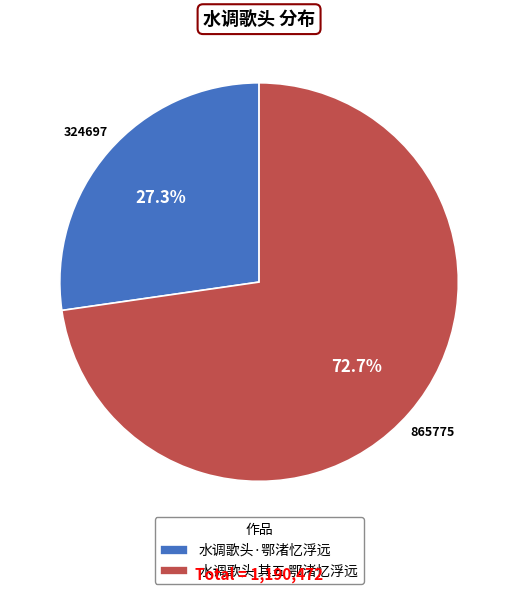

To the nearest percent, what is the difference between the 水调歌头·鄂渚忆浮远 and 水调歌头 其五 鄂渚忆浮远 slice percentages?

45%